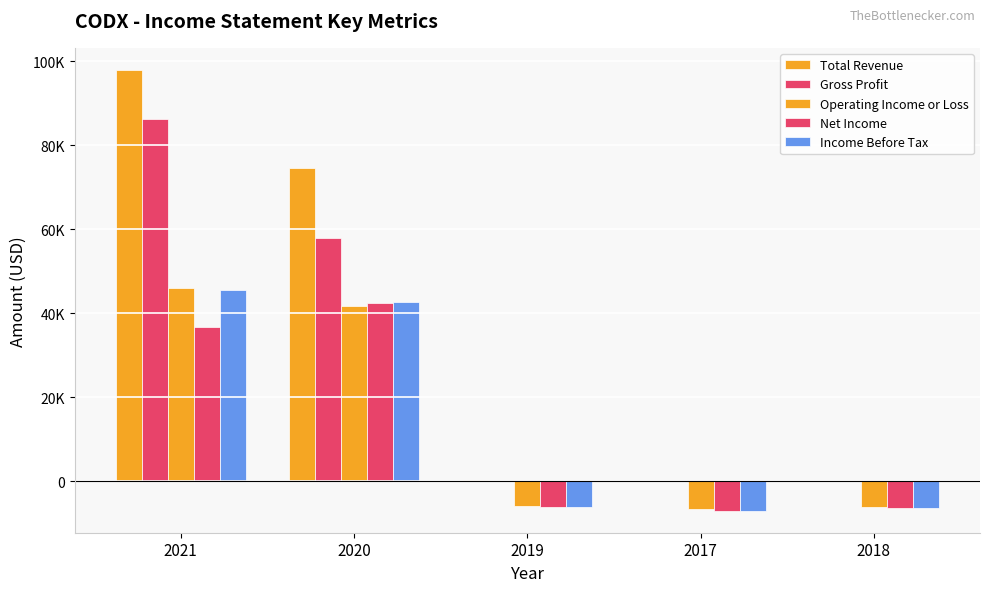

Reading left to right, transcribe all the data shown in this chart.

Total Revenue: 2021=97900	2020=74600	2019=200	2017=0	2018=0
Gross Profit: 2021=86300	2020=58000	2019=100	2017=0	2018=0
Operating Income or Loss: 2021=46100	2020=41700	2019=-5900	2017=-6600	2018=-6100
Net Income: 2021=36700	2020=42500	2019=-6200	2017=-7000	2018=-6300
Income Before Tax: 2021=45600	2020=42600	2019=-6200	2017=-7000	2018=-6300